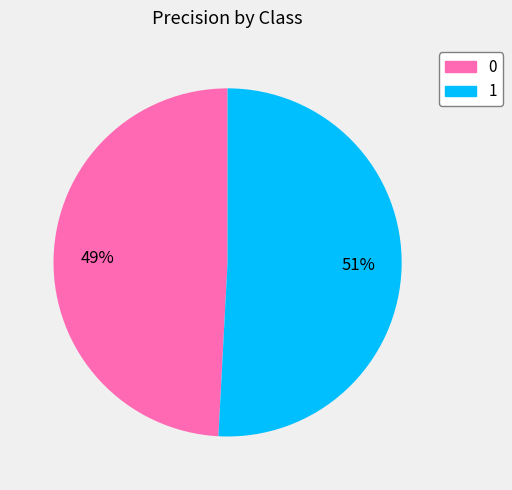

To the nearest percent, what percentage of the pie is 0?

49%